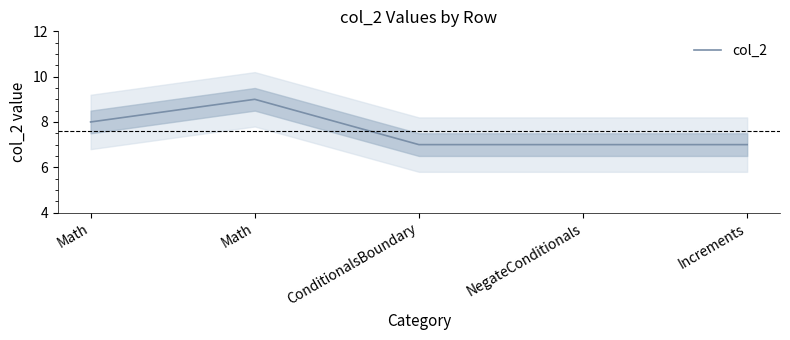

The value at Increments is 7. True or false?

True